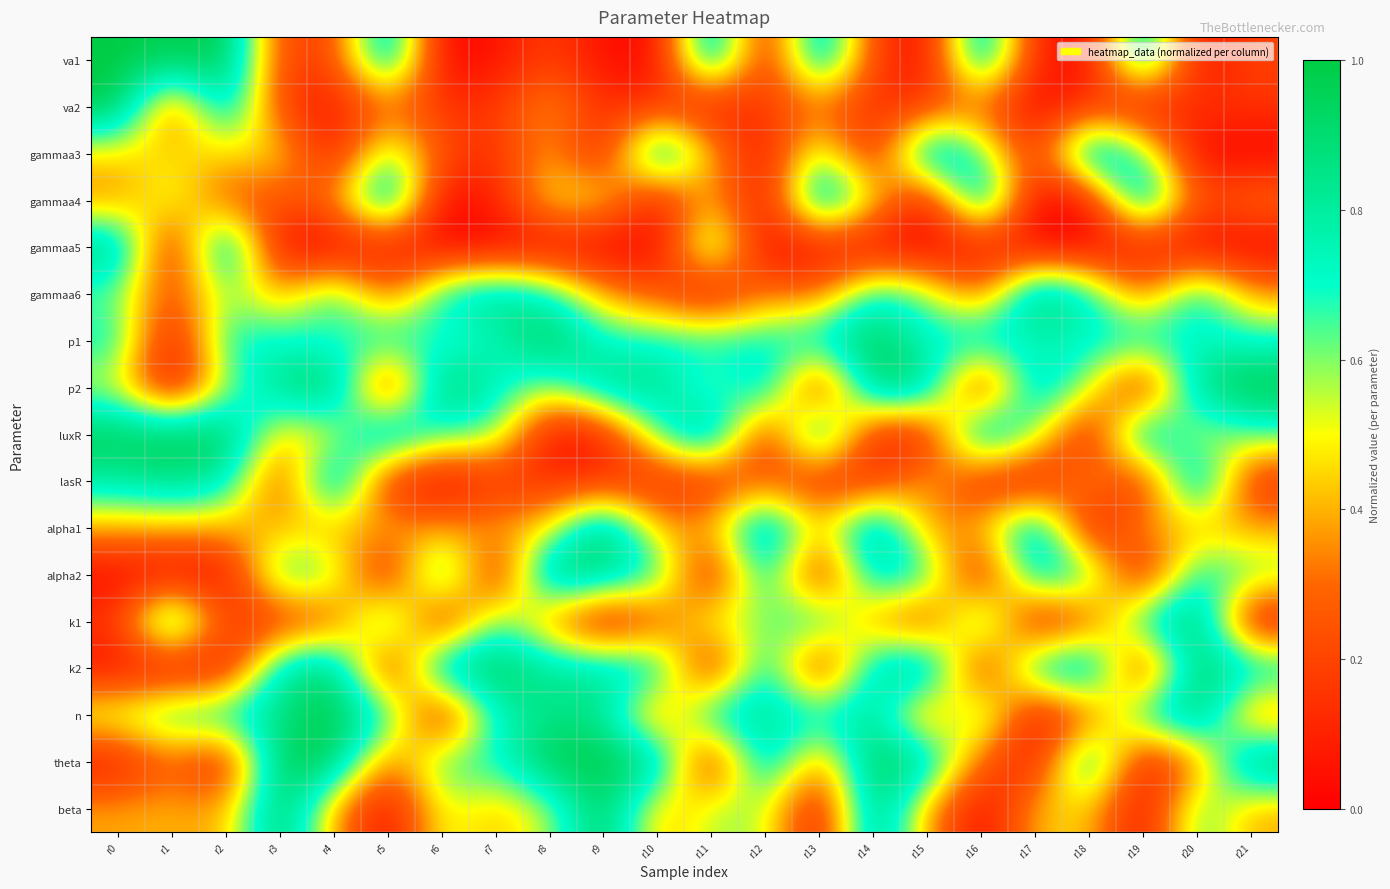

At how many categories does at least one series exceed 0?

22